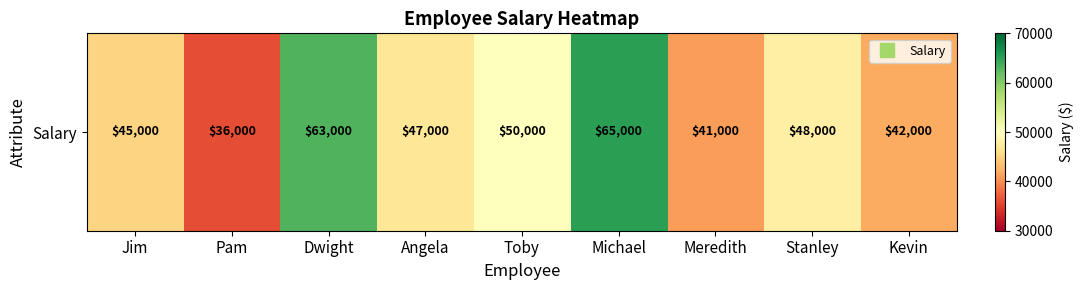

Approximately how many times larger is the value at Kevin compared to Dwight?

0.7